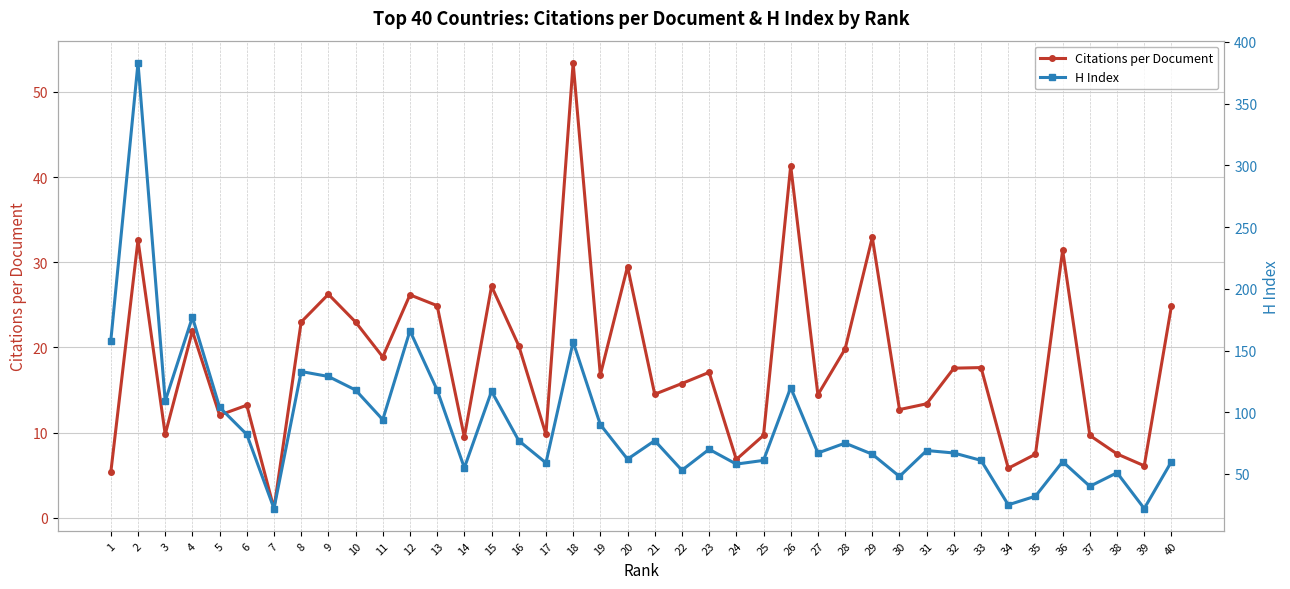

What is the smallest value displayed?

1.1